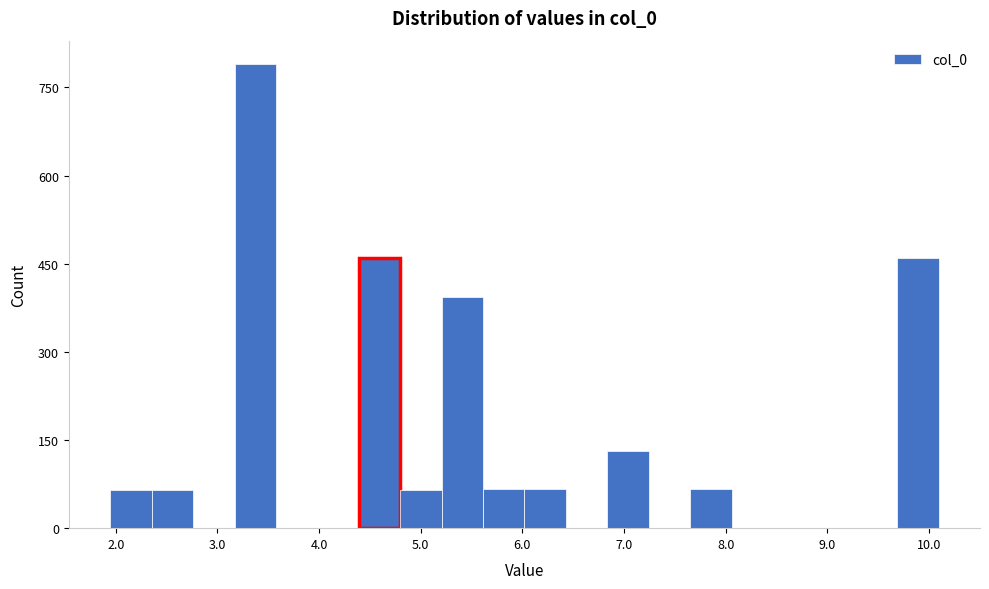

Which range on the x-axis has the tallest bar?

3.2 to 3.6